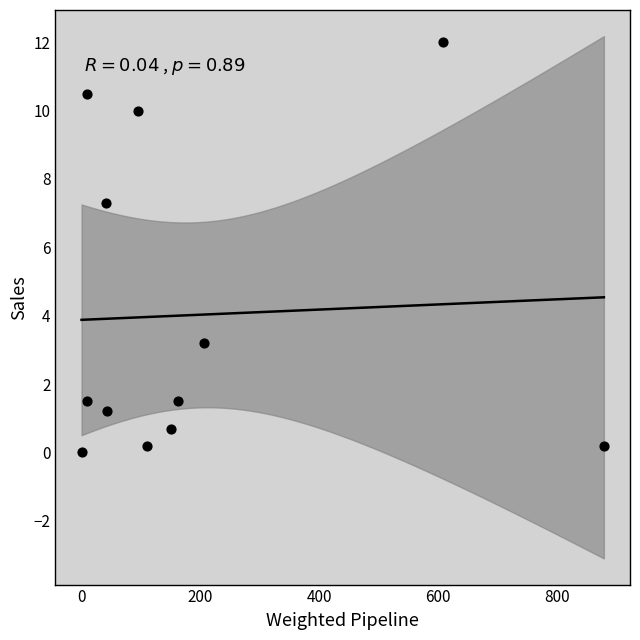

What is the range of X values (max minus min)?

879.0